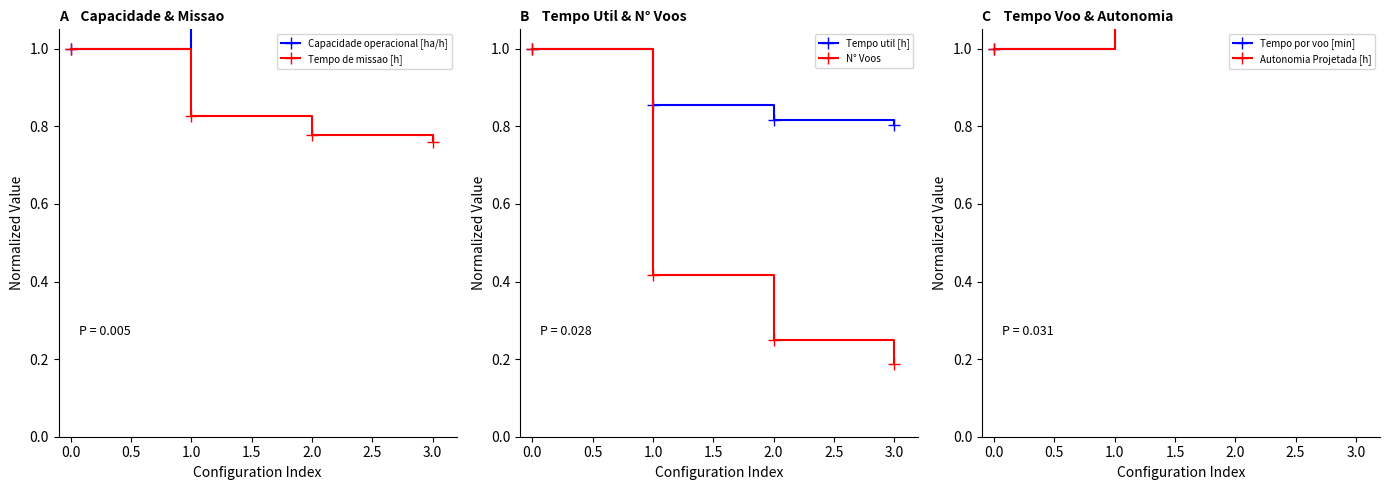

Where is Tempo util [h] nearest to the value 0?

3.0